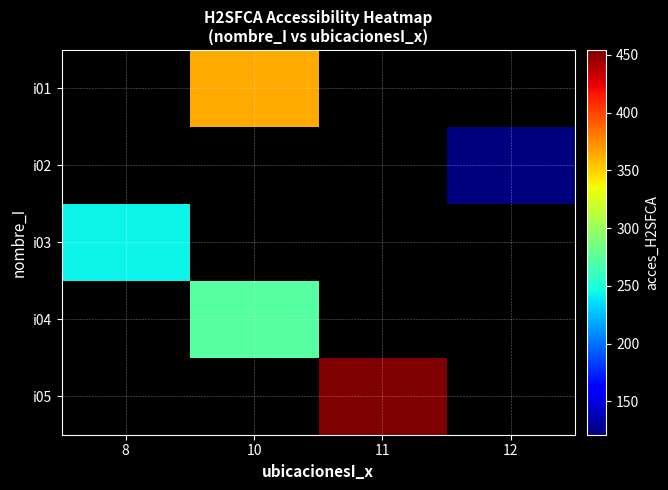

At which label does i03 reach its peak?

8